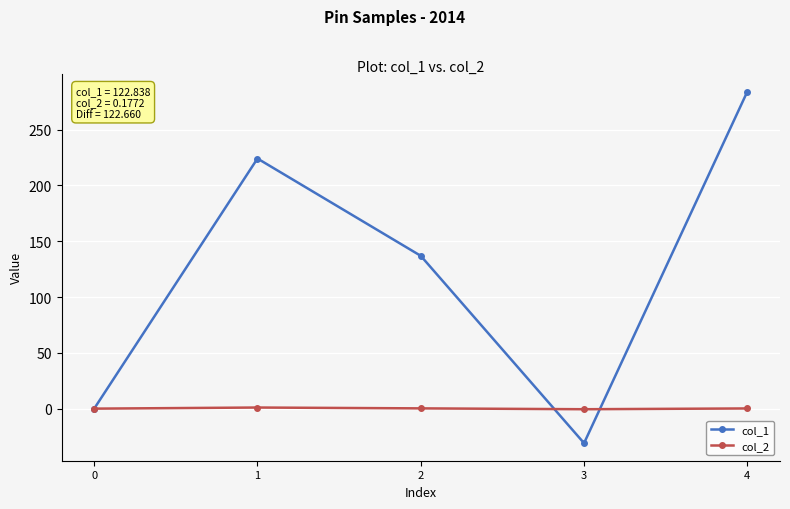

Which series has the largest range (max minus min)?

col_1